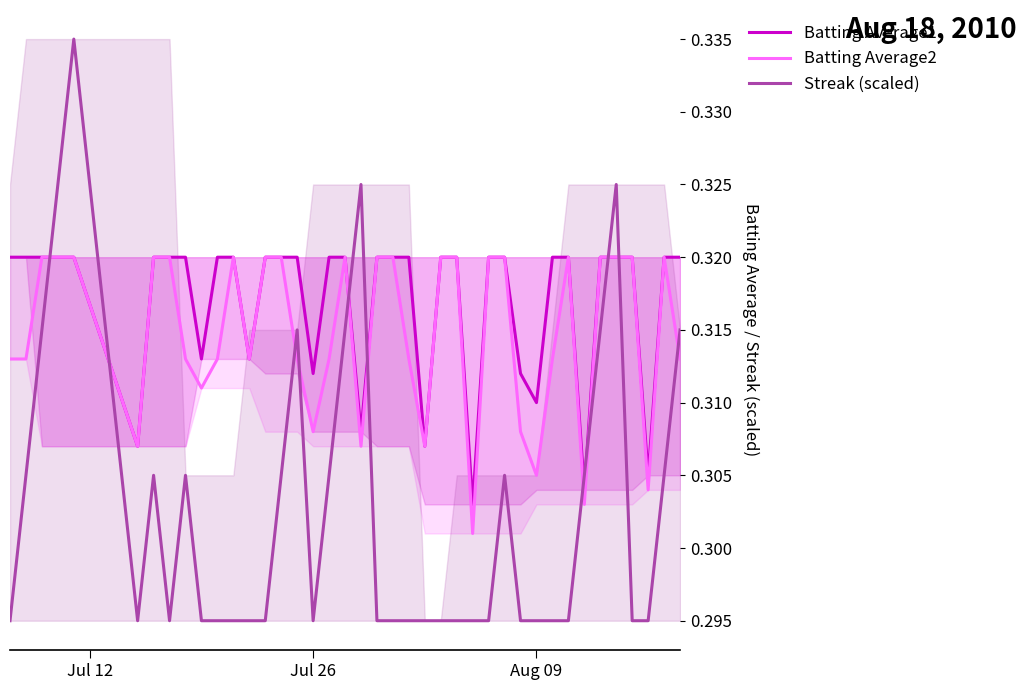

After their last crossing, which series has the higher values: Batting Average1 or Streak (scaled)?

Batting Average1